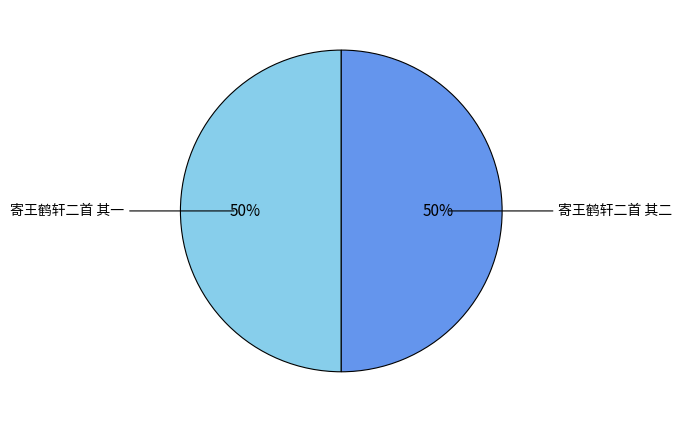

To the nearest percent, what is the average slice percentage?

50%